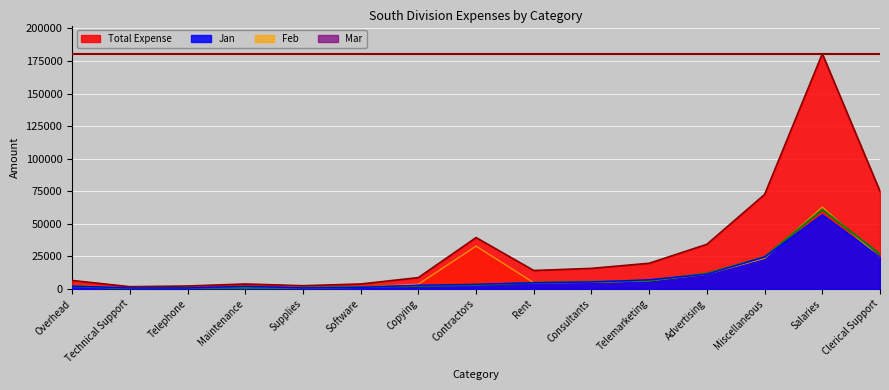

The value of Mar at Telephone is 1225. True or false?

False